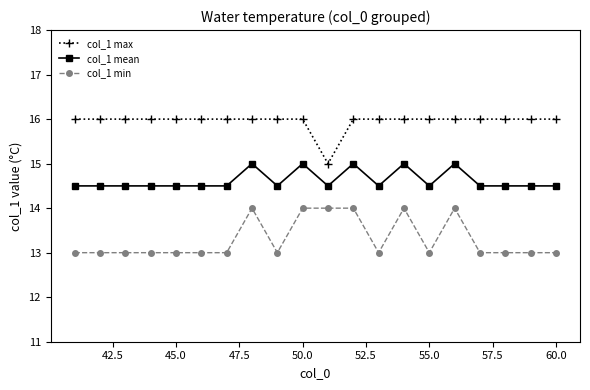

What is the value of the col_1 mean point at the 14th from the left?

15.0